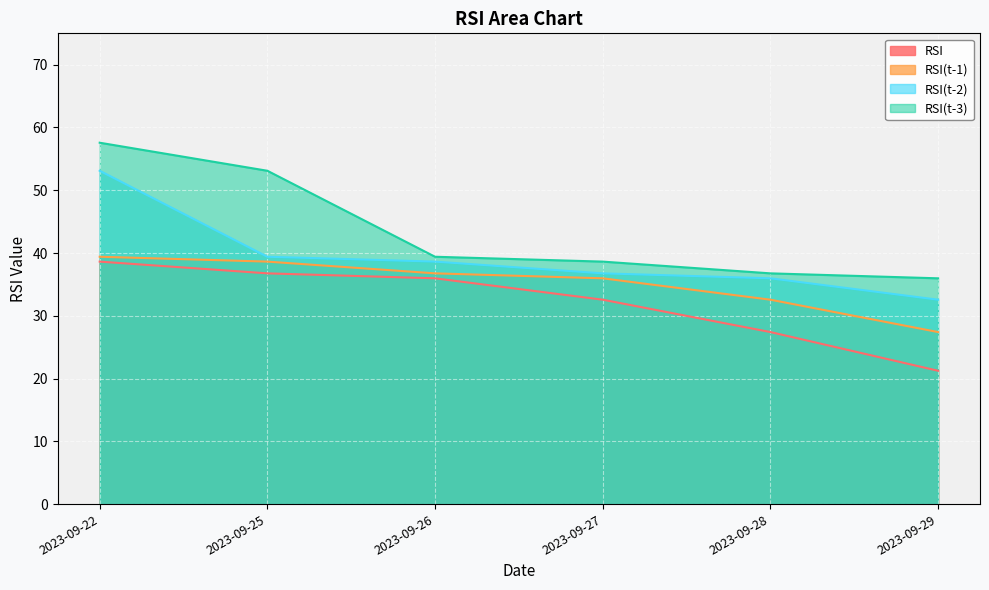

True or false: RSI(t-1) and RSI(t-2) intersect in this chart.

False